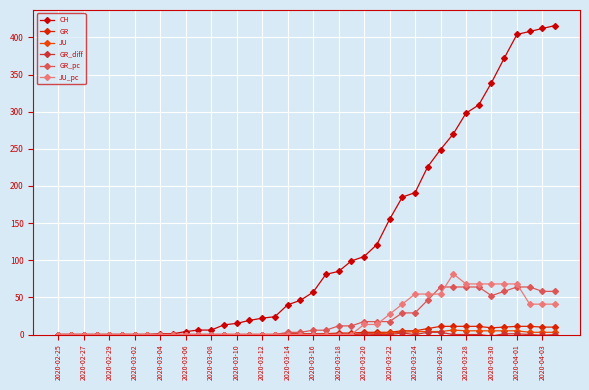

Does the chart display data point markers on the line(s)?

Yes